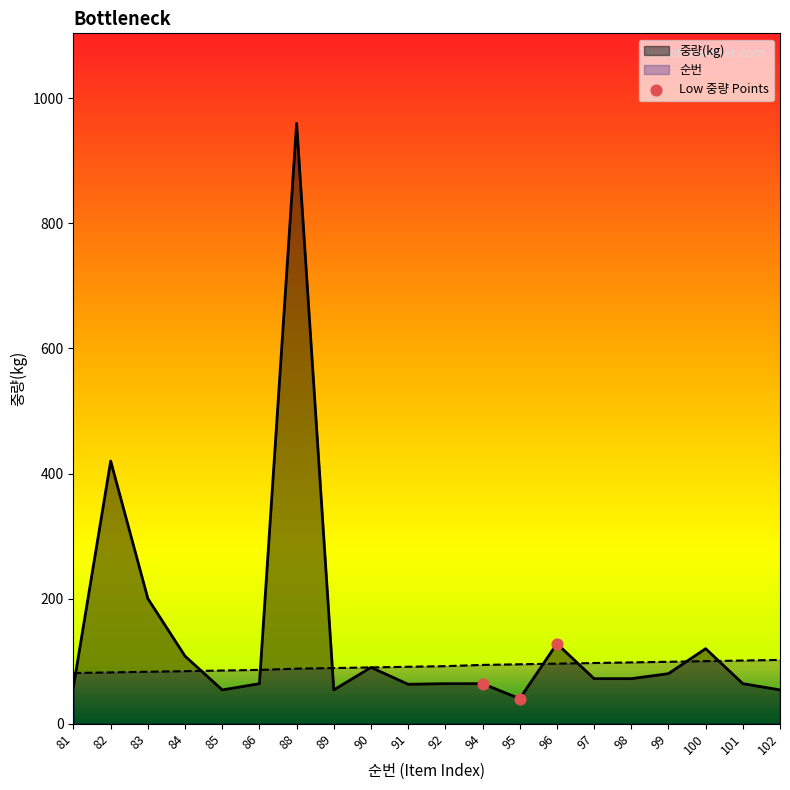

Which series has the largest total across all categories?

중량(kg)